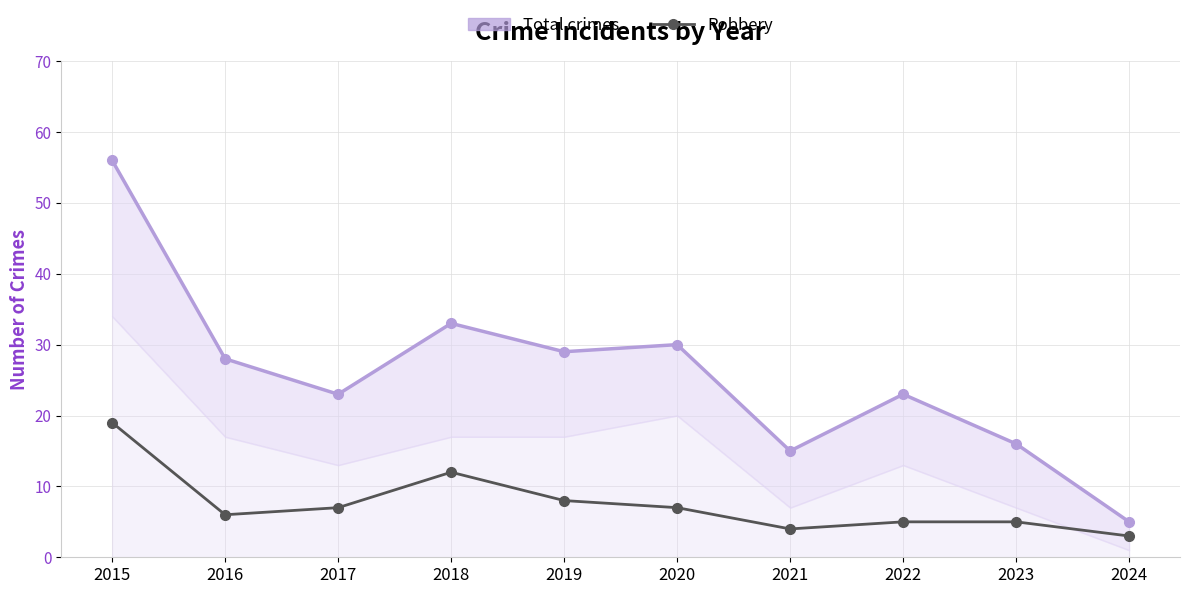

At which category does Robbery reach its first local valley?

2016